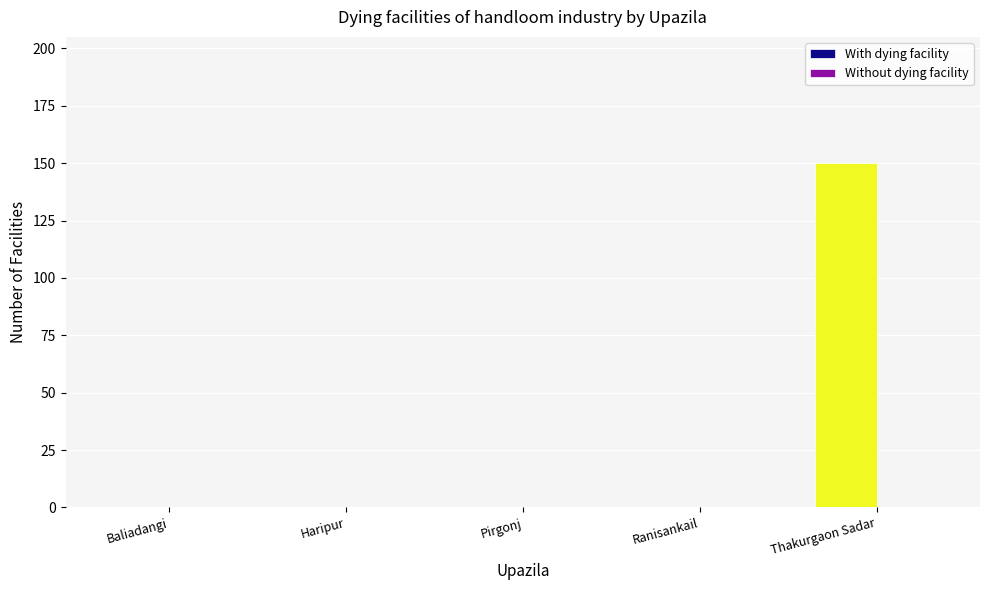

The value at Pirgonj is 90. True or false?

False